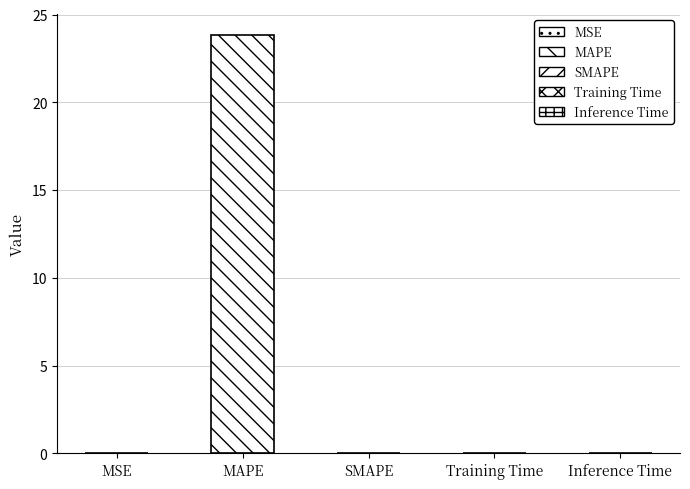

What is the sum of all values?

23.9